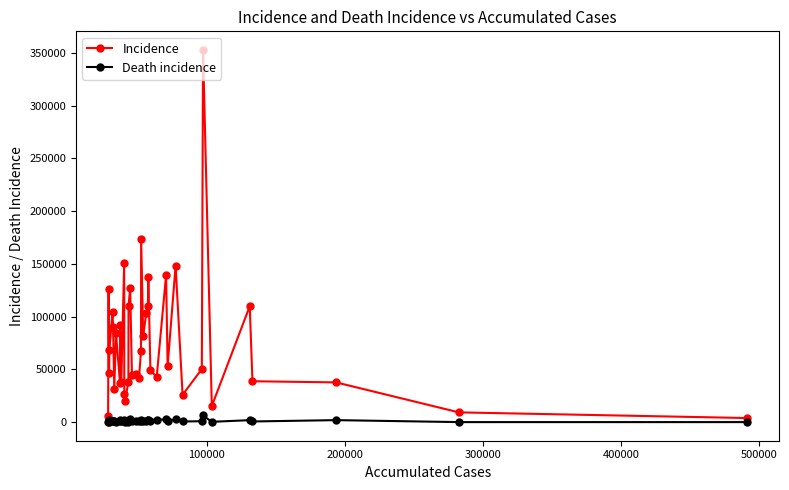

What is the value of the Incidence point at the 18th from the left?

45155